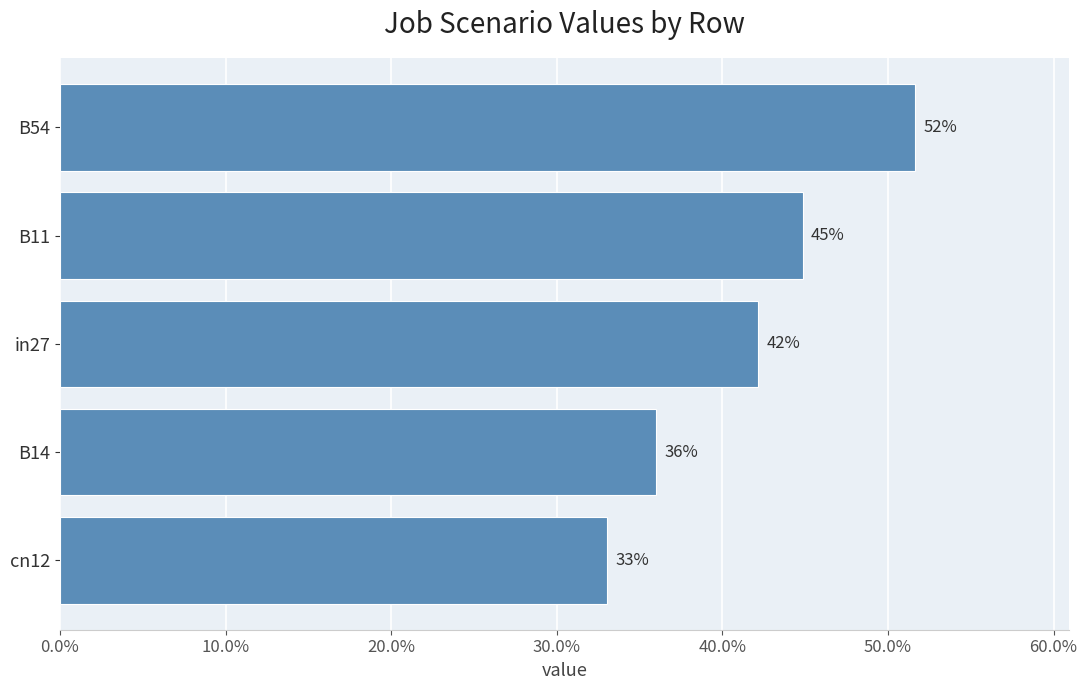

What is the maximum value shown in the chart?

0.5